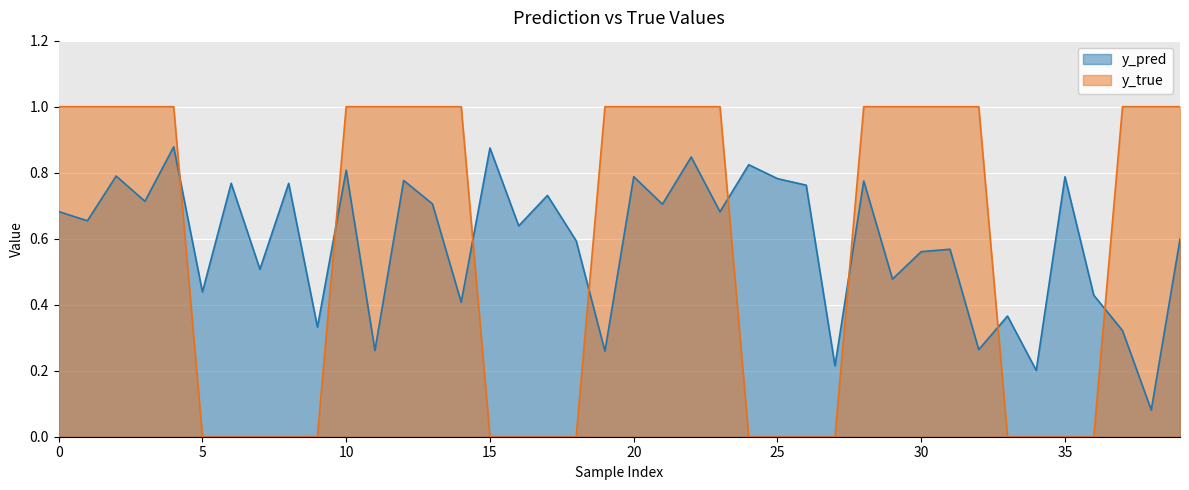

Is the value of y_true at 37 greater than the value of y_pred at 38?

Yes